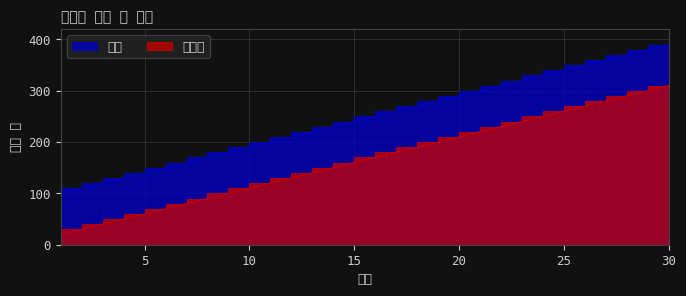

Reading left to right, transcribe all the data shown in this chart.

공격력: 100	110	120	130	140	150	160	170	180	190	200	210	220	230	240	250	260	270	280	290	300	310	320	330	340	350	360	370	380	390
체력: 20	30	40	50	60	70	80	90	100	110	120	130	140	150	160	170	180	190	200	210	220	230	240	250	260	270	280	290	300	310